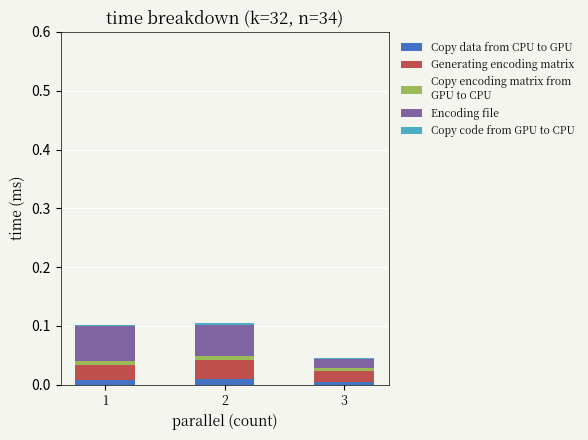

Are the bars grouped side by side (vs. stacked)?

No